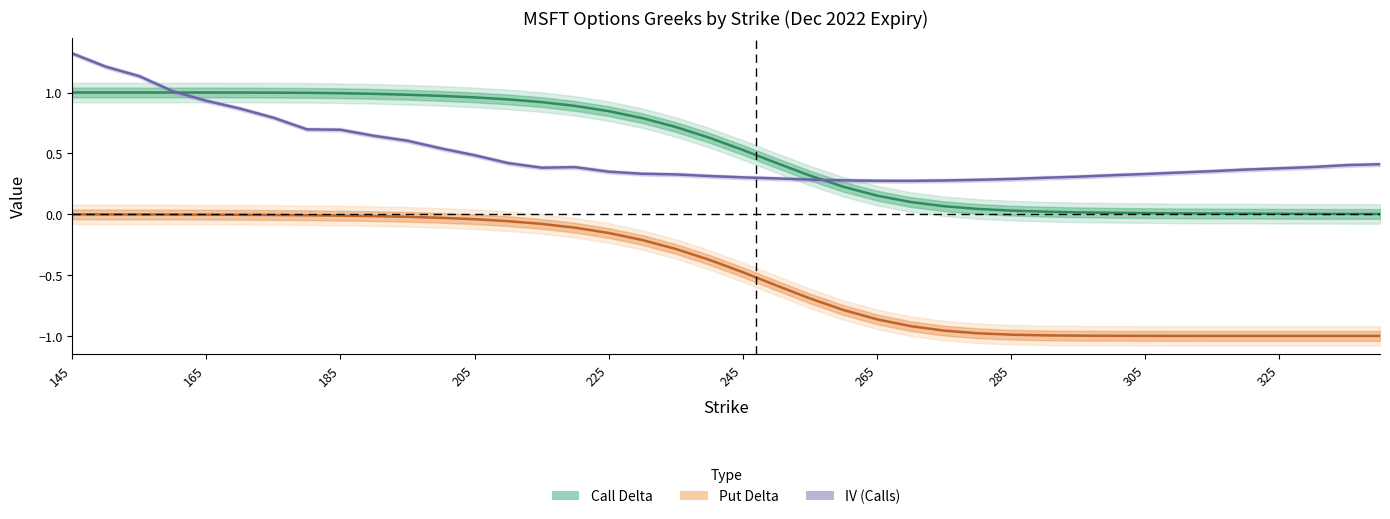

True or false: iv_C and delta_P cross at least once.

False